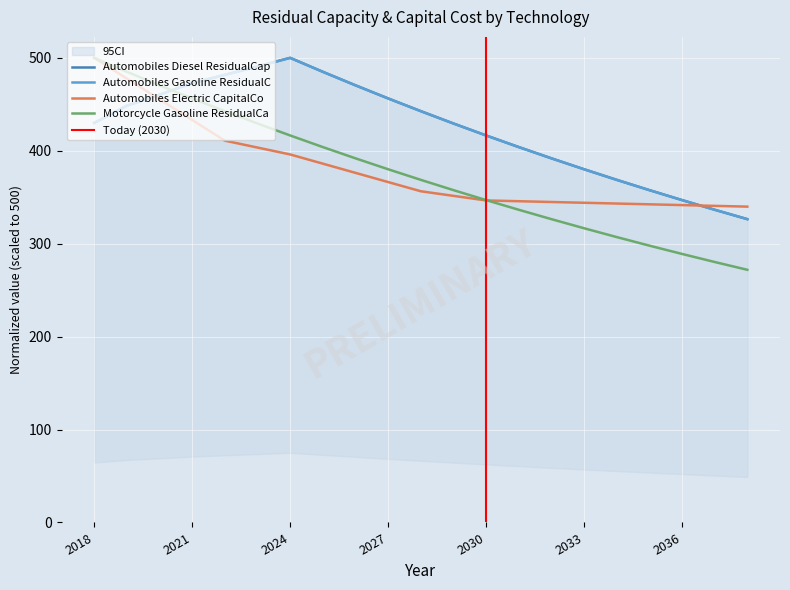

The value of Automobiles Diesel ResidualCapacity at 2021 is 472.8. True or false?

True